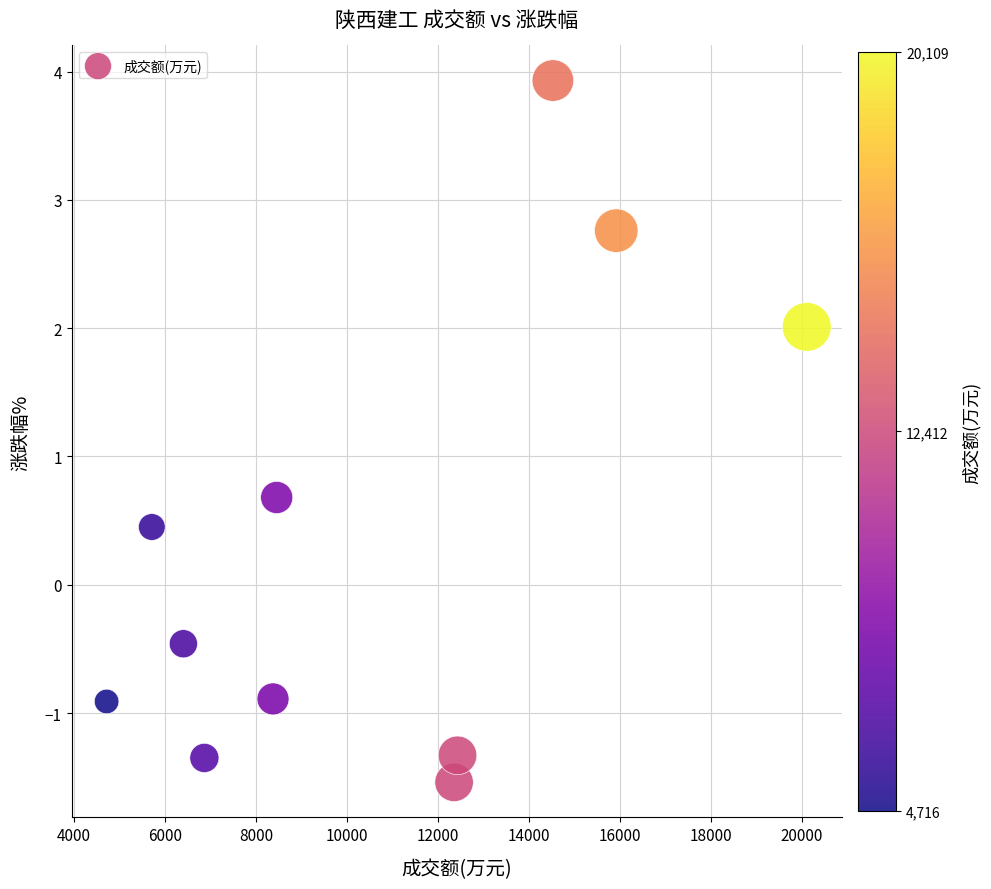

What Y value in the scatter plot is closest to 1?

0.7